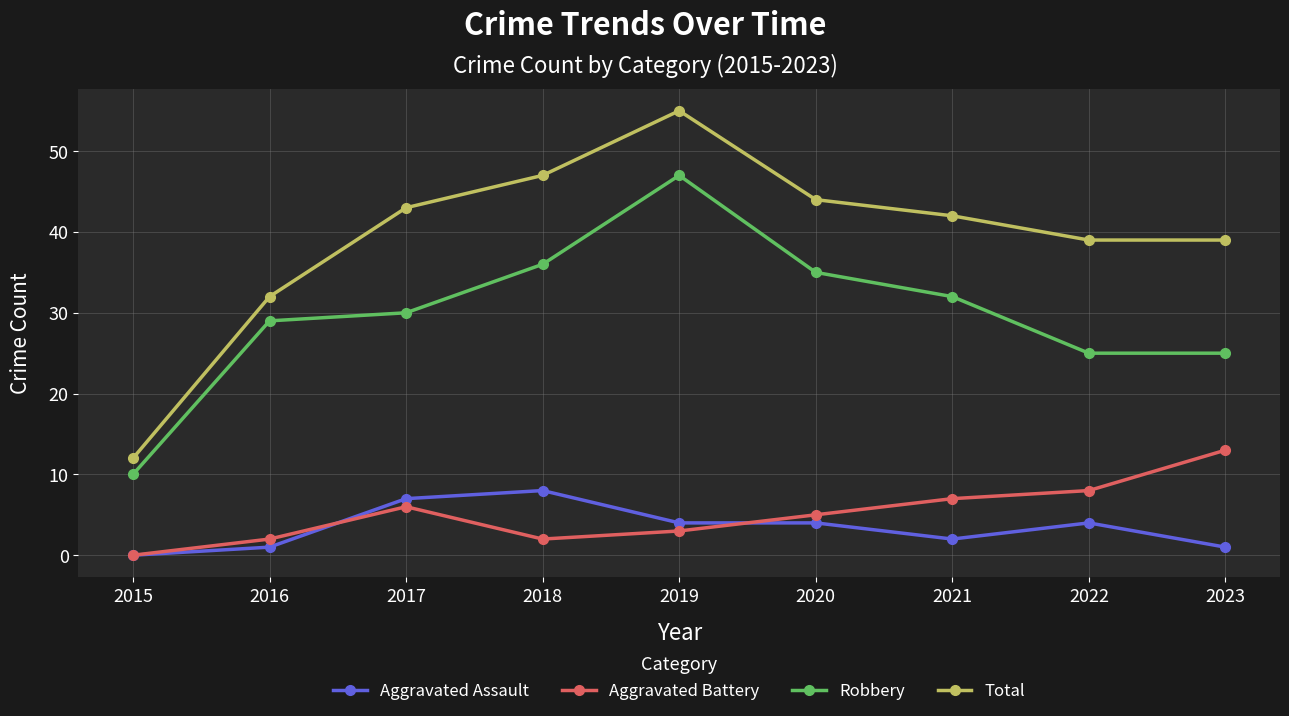

At 2017, list the series in order from smallest to largest.

Aggravated Battery, Aggravated Assault, Robbery, Total